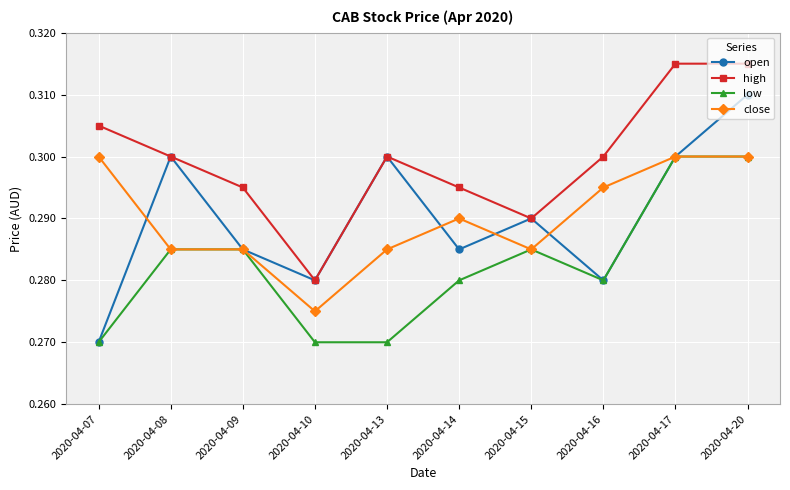

Which series changed the most between 2020-04-07 and 2020-04-20?

open